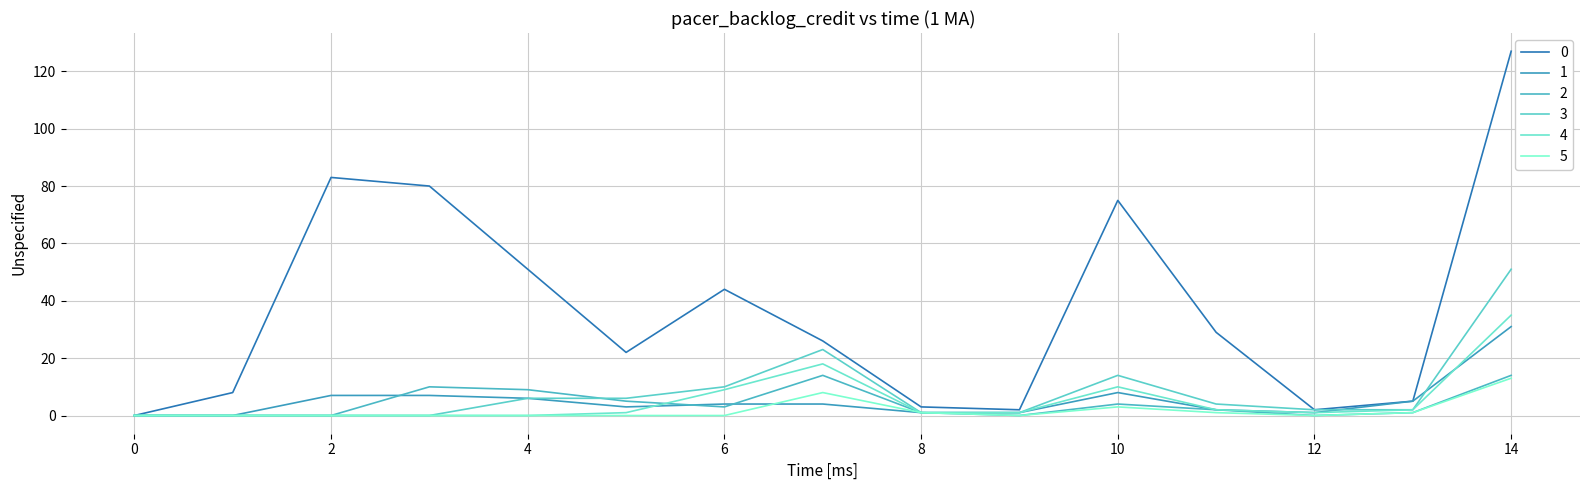

List the labels in order of 4 value, smallest first.

0, 1, 2, 3, 4, 5, 8, 9, 12, 11, 13, 6, 10, 7, 14